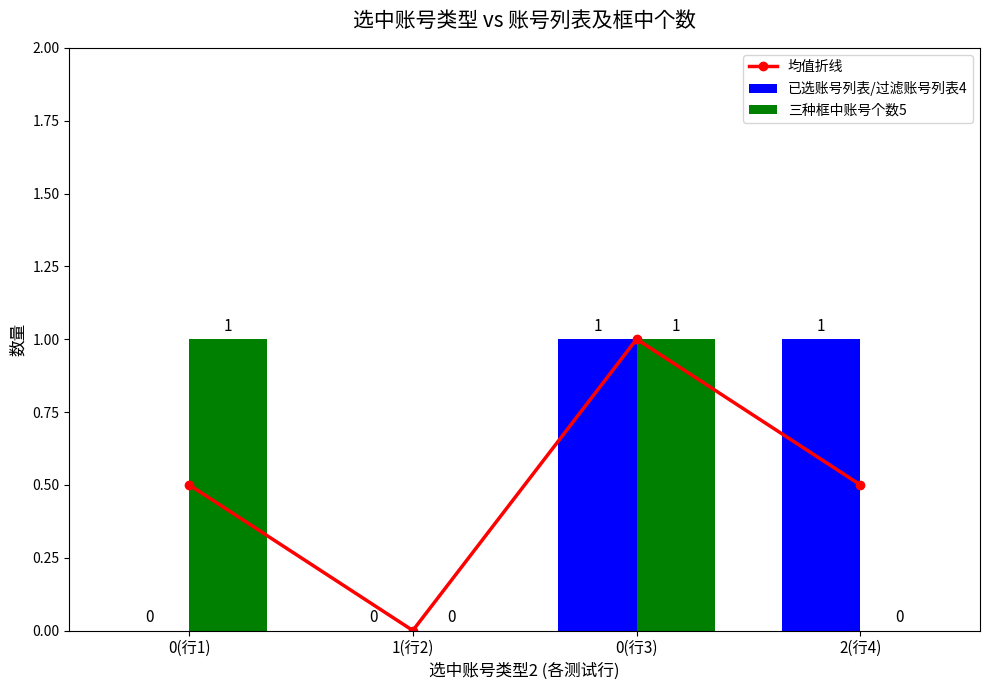

Are the bars grouped side by side (vs. stacked)?

Yes